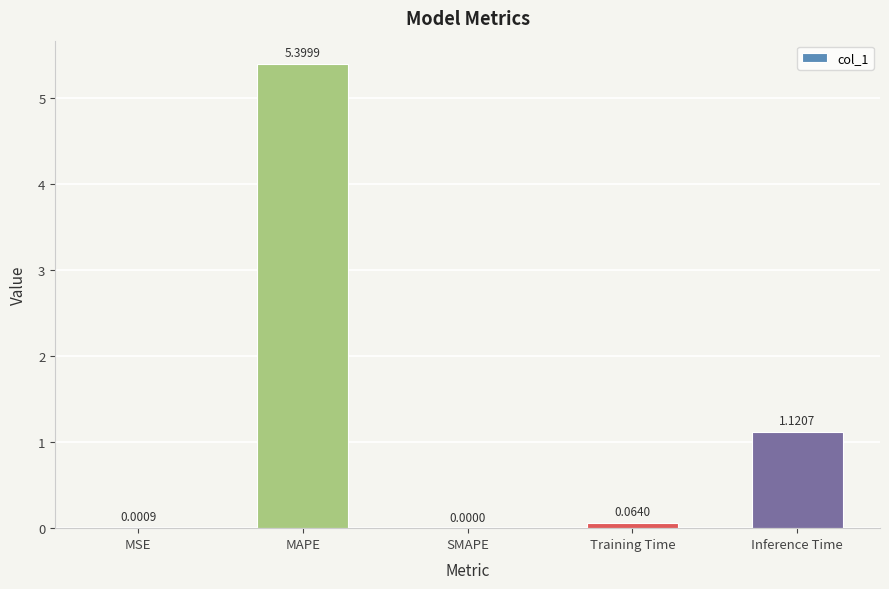

The value at MAPE is 5.4. True or false?

True